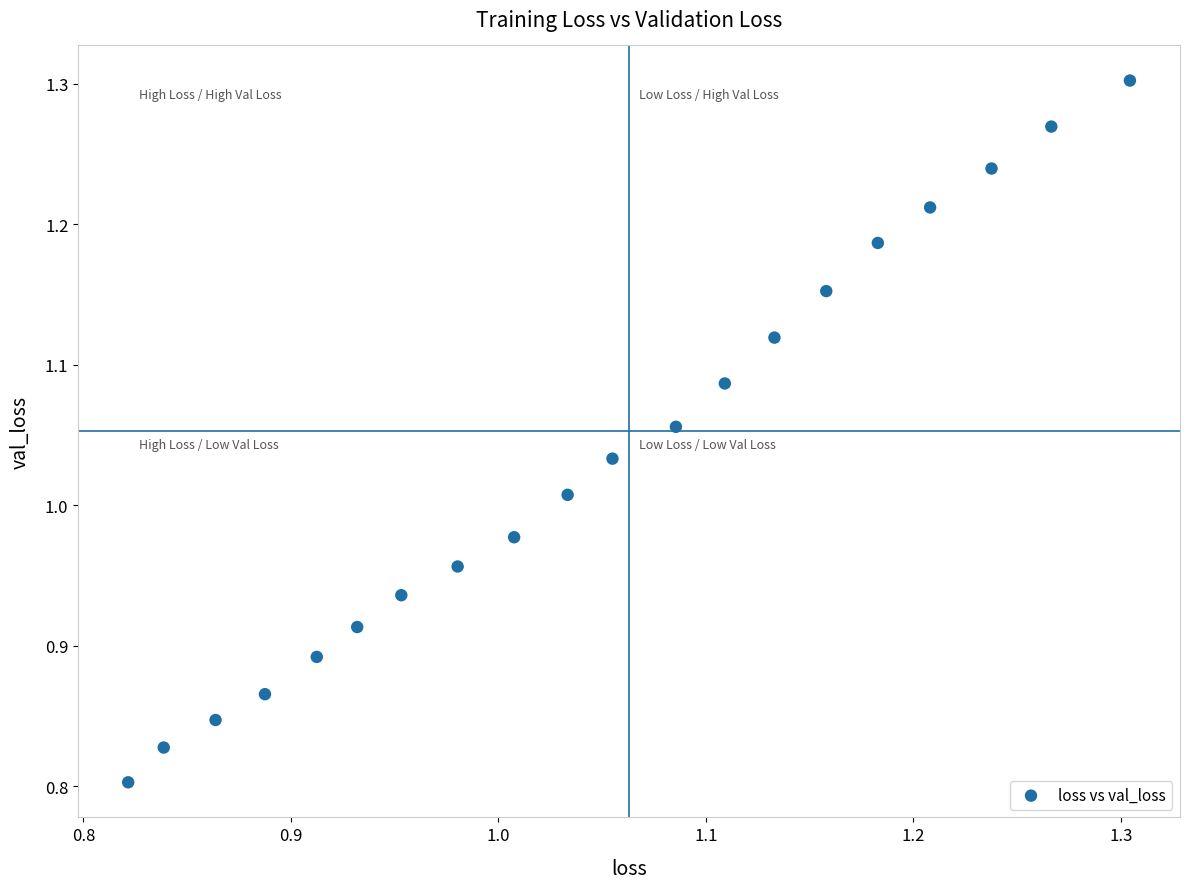

What is the range of X values (max minus min)?

0.5